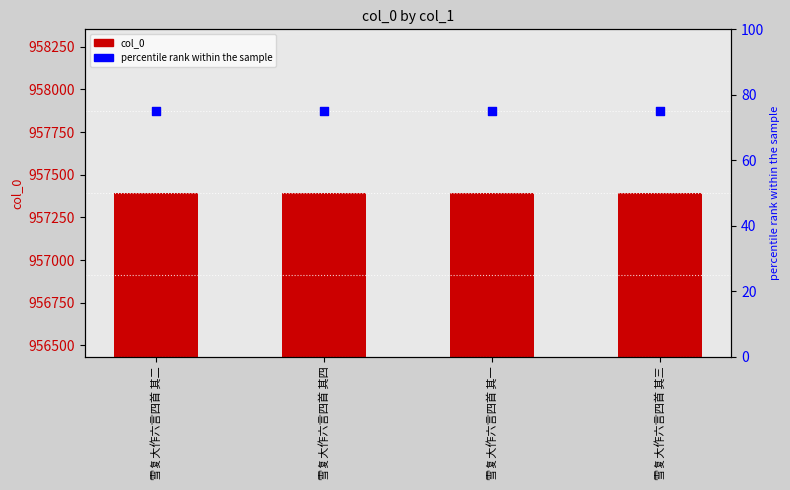

At how many categories does at least one series exceed 513127?

4